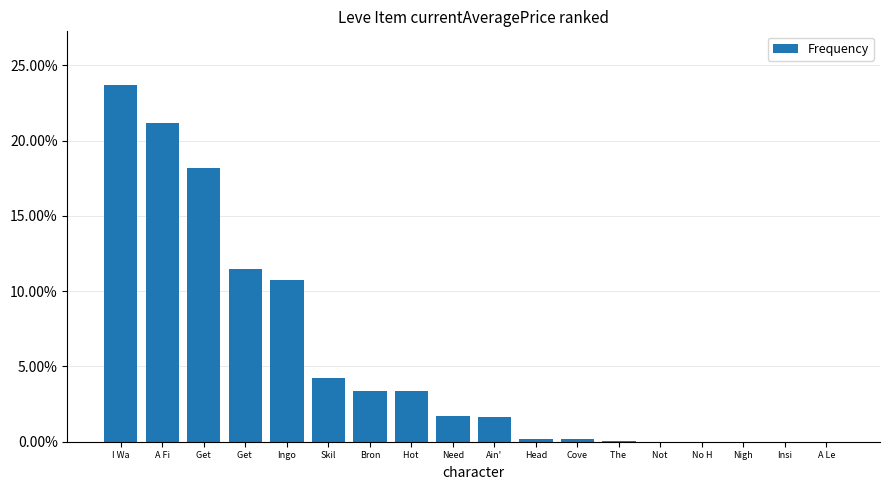

Reading right to left, transcribe all the data shown in this chart.

A Le=0.0	Insi=0.0	Nigh=0.0	No H=0.0	Not =0.0	The =0.0	Cove=0.0	Head=0.0	Ain'=0.0	Need=0.0	Hot =0.0	Bron=0.0	Skil=0.0	Ingo=0.1	Get =0.1	Get =0.2	A Fi=0.2	I Wa=0.2